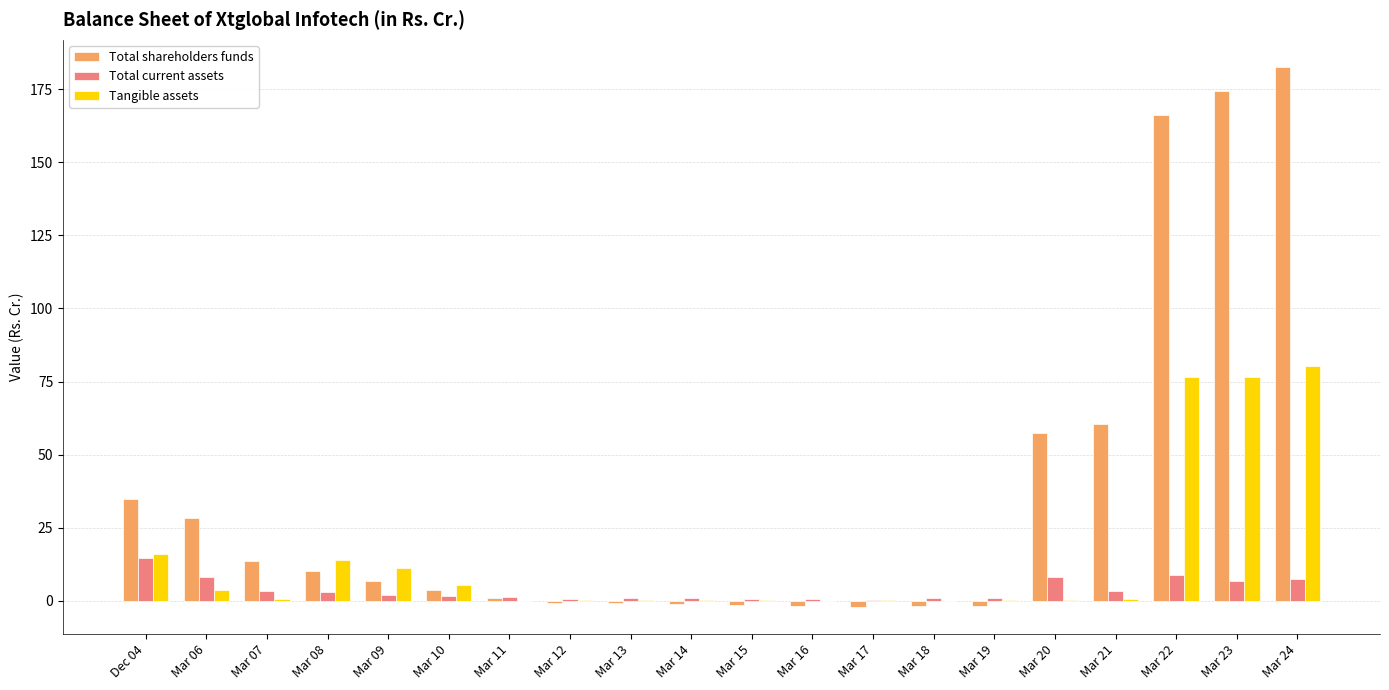

True or false: Total current assets has a value of 0.7 at Mar 12.

True